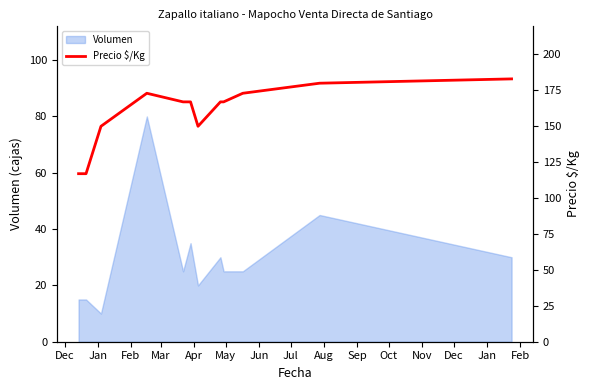

What is the lowest value of the Volumen series?

10